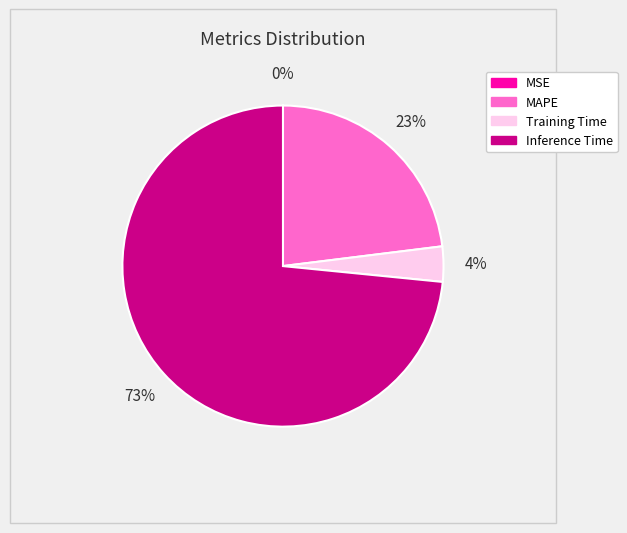

To the nearest percent, what is the combined percentage of MAPE and Training Time?

27%